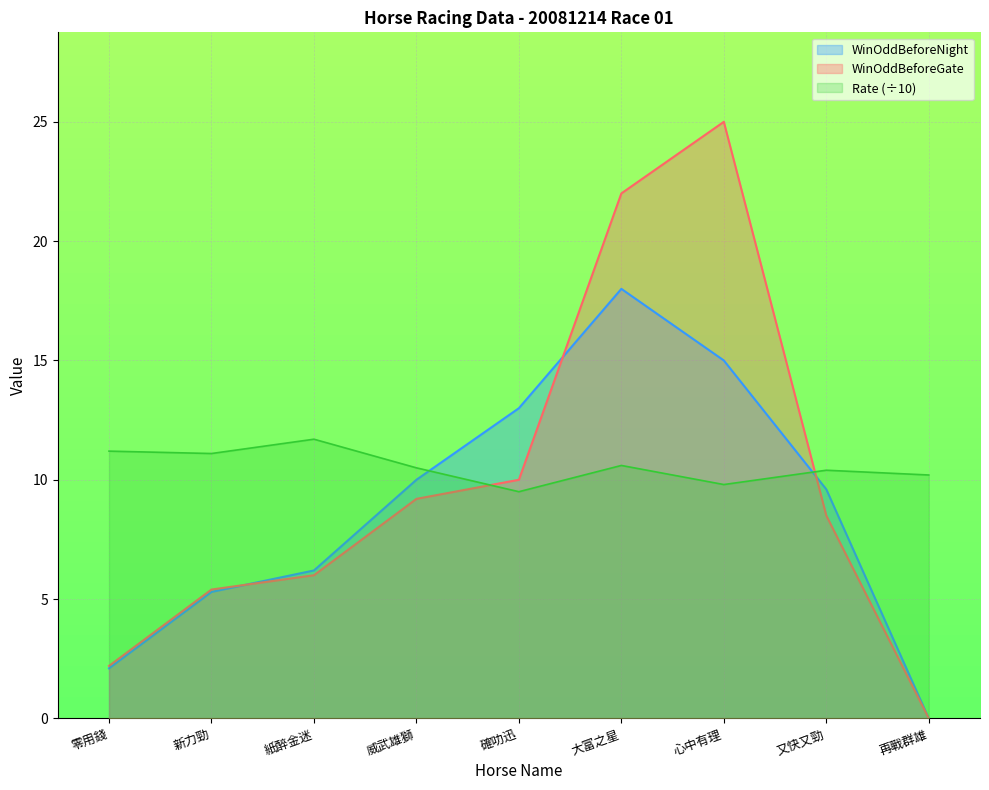

What are all the series names shown in the legend?

WinOddBeforeNight, WinOddBeforeGate, Rate (÷10)